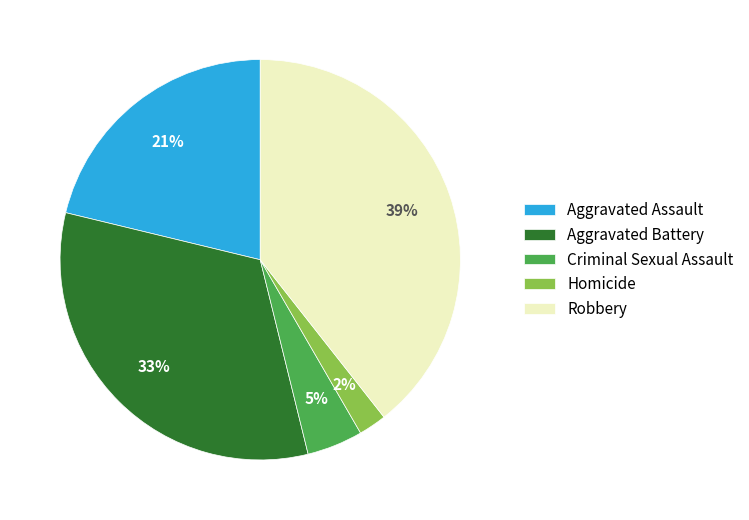

To the nearest percent, what is the difference between the Criminal Sexual Assault and Aggravated Battery slice percentages?

28%